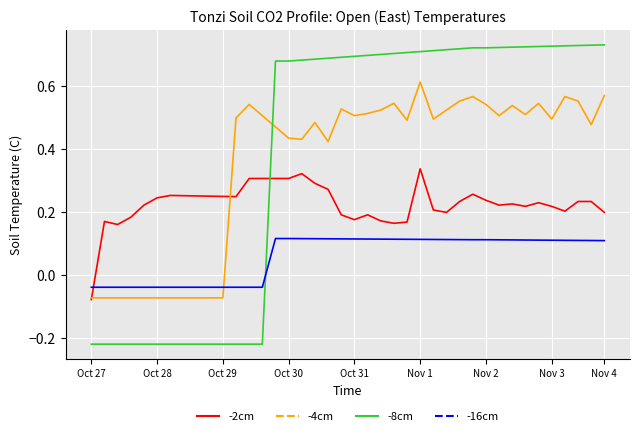

After their last crossing, which series has the higher values: -16cm or -2cm?

-2cm